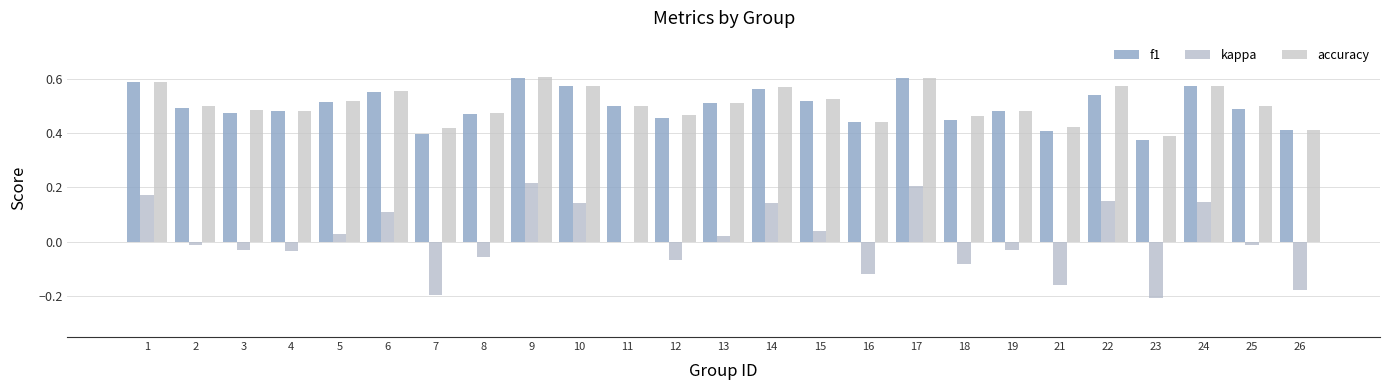

At which category is the sum across all series the highest?

9